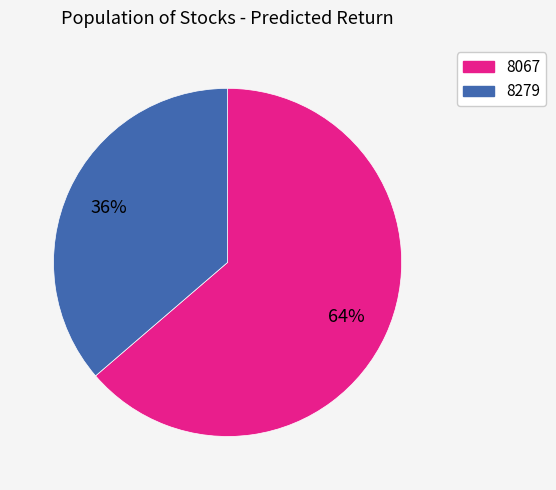

Do 8279 and 8067 together represent more than half of the pie?

Yes